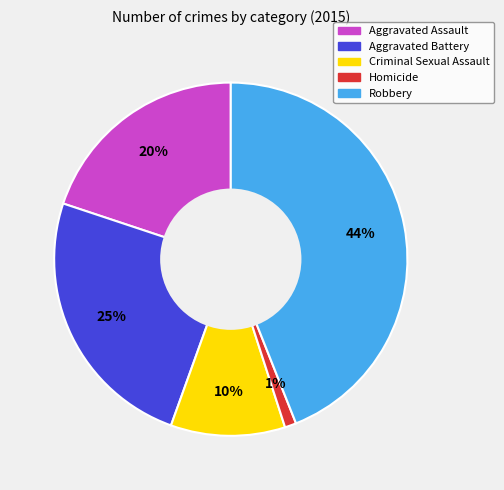

Do Aggravated Battery and Robbery together represent more than half of the pie?

Yes